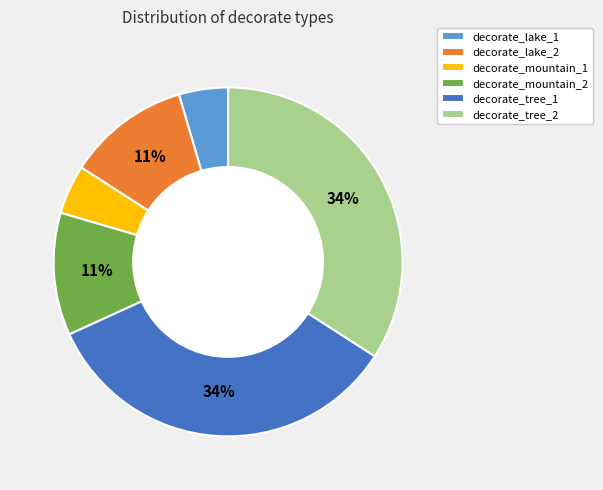

Which has a higher value, decorate_lake_1 or decorate_tree_1?

decorate_tree_1